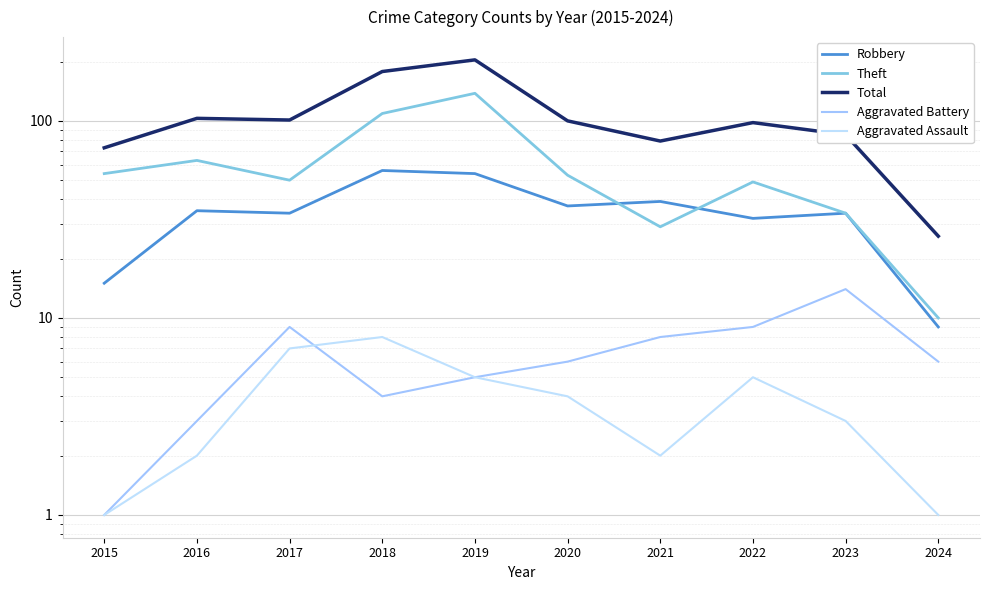

List the labels in order of Aggravated Assault value, largest first.

2018, 2017, 2019, 2022, 2020, 2023, 2016, 2021, 2015, 2024